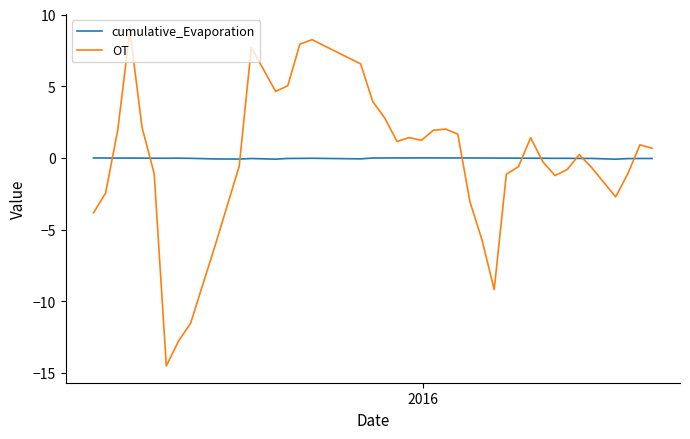

What is the minimum value shown in the chart?

-14.5